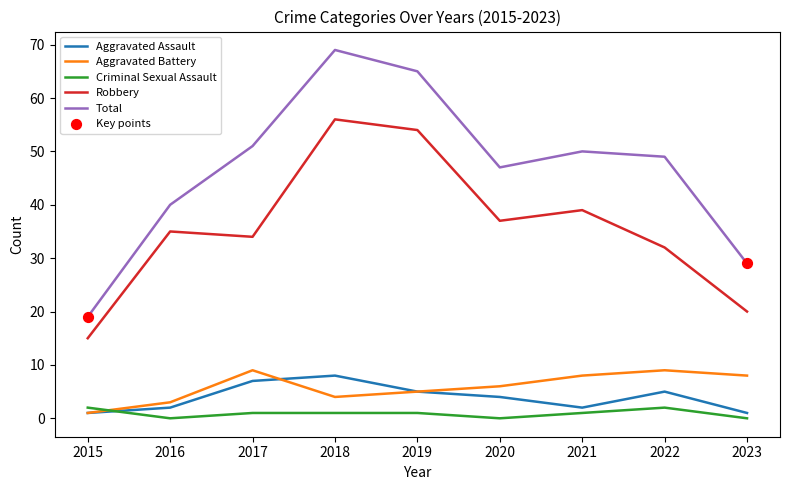

At which category is the sum across all series the highest?

2018